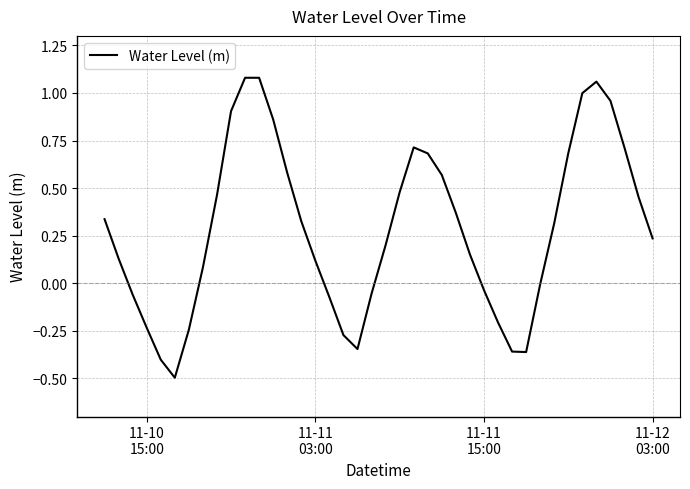

What is the minimum value shown in the chart?

-0.5